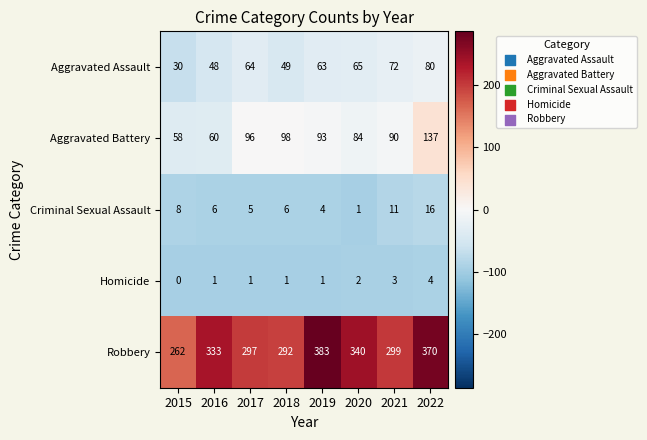

What is the greatest value displayed?

383